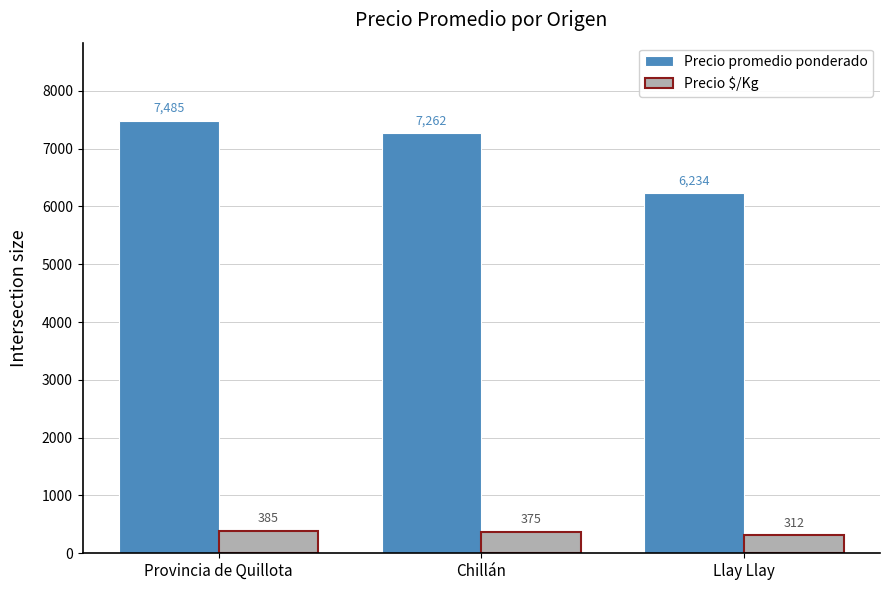

Which category has the lowest value across all series?

Llay Llay